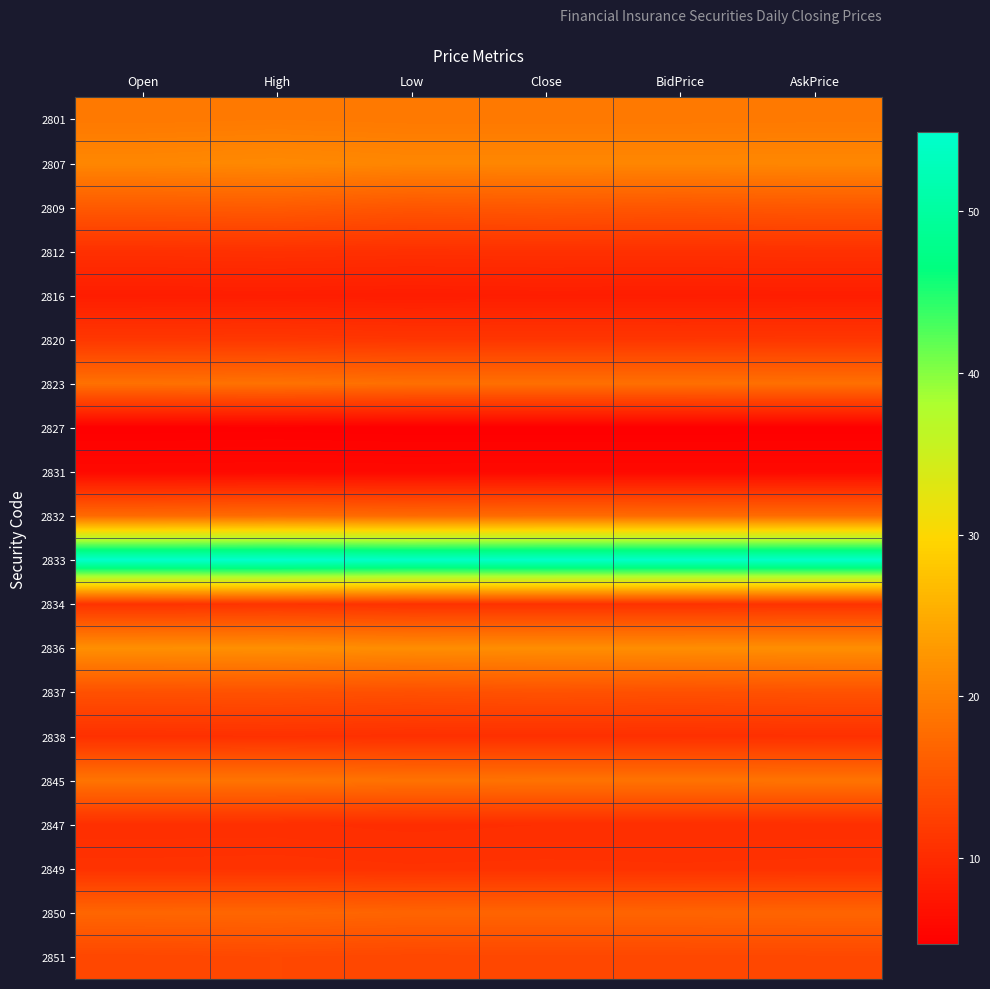

Count the number of categories in the chart.

6